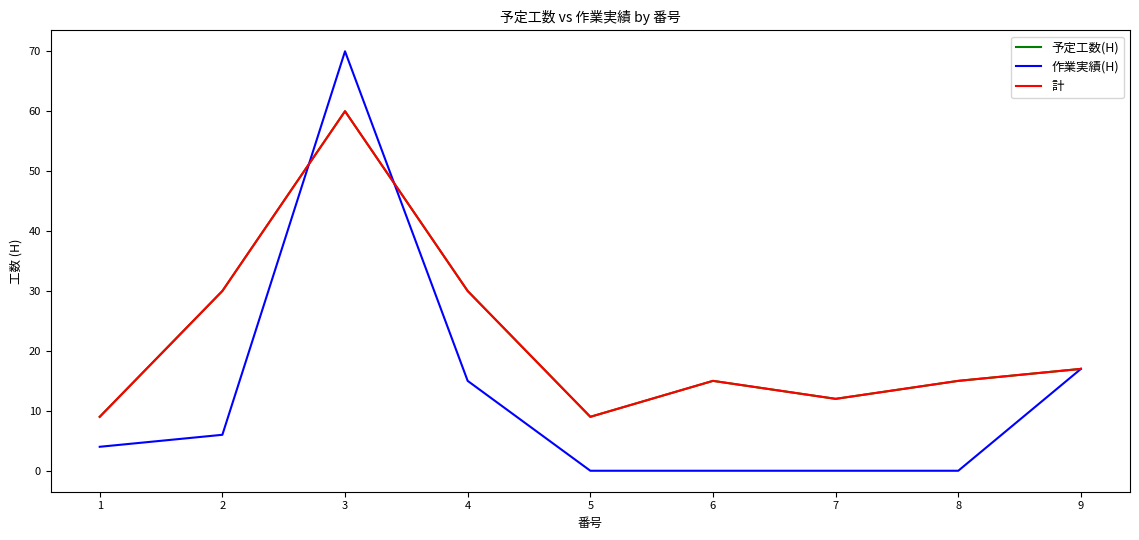

Is this an area chart (filled region under the line)?

No